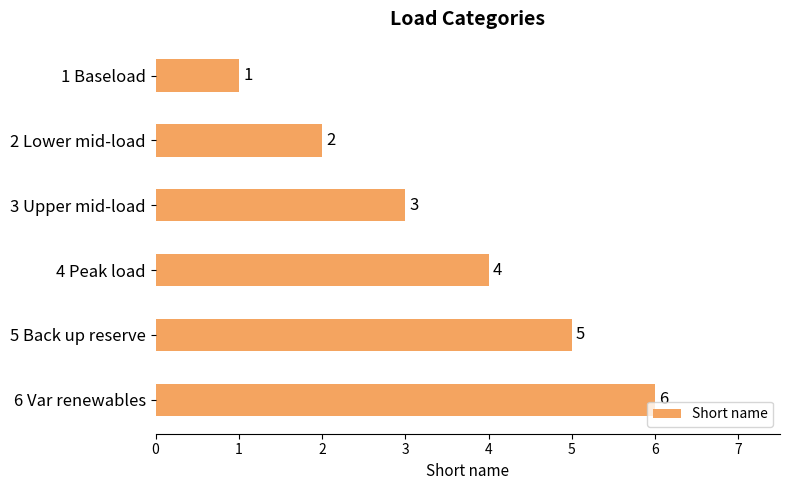

Are the bars grouped side by side (vs. stacked)?

No